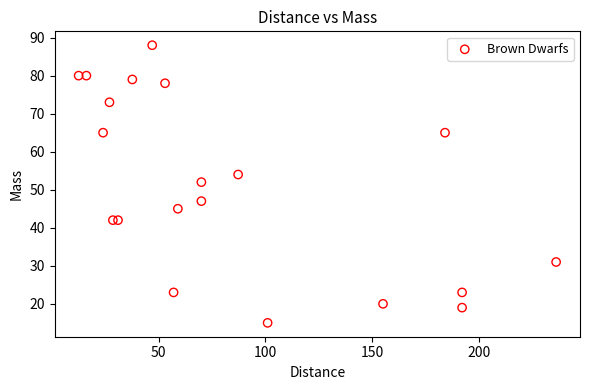

What Y value in the scatter plot is closest to 51?

52